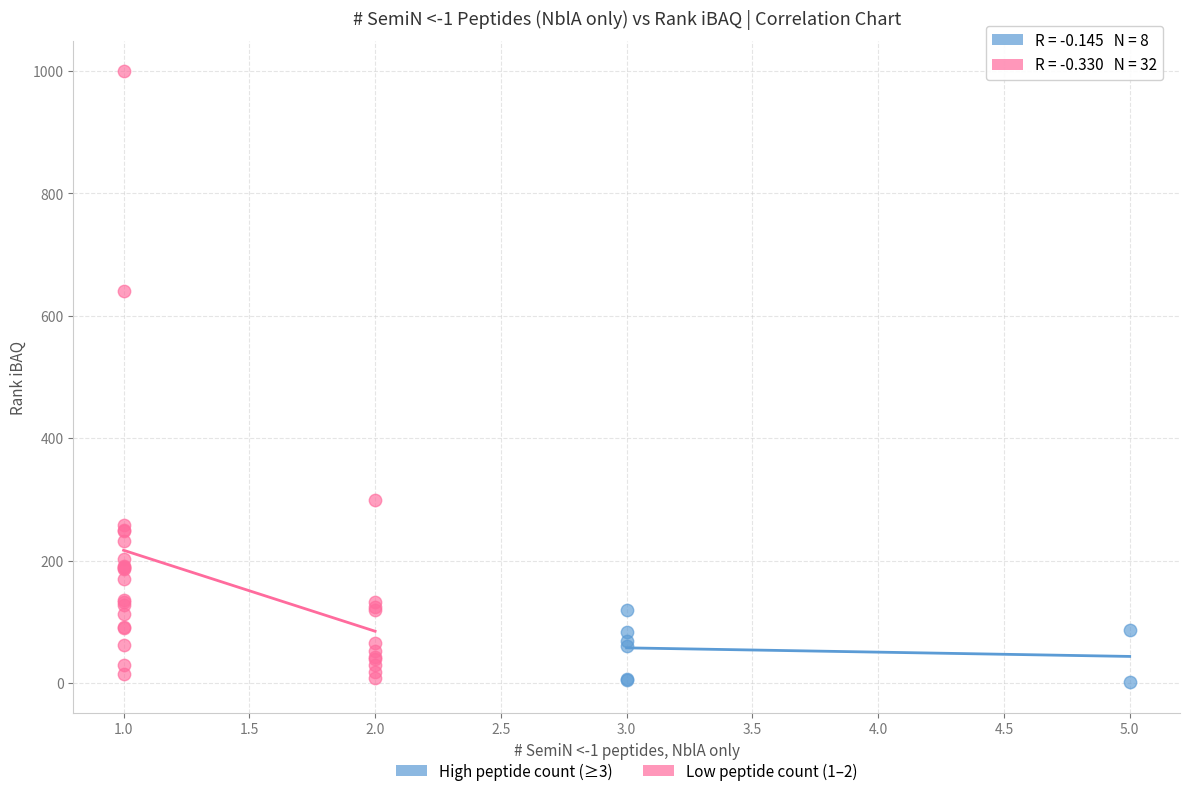

Which series has the largest Y range (max minus min)?

Low peptide count (1–2)